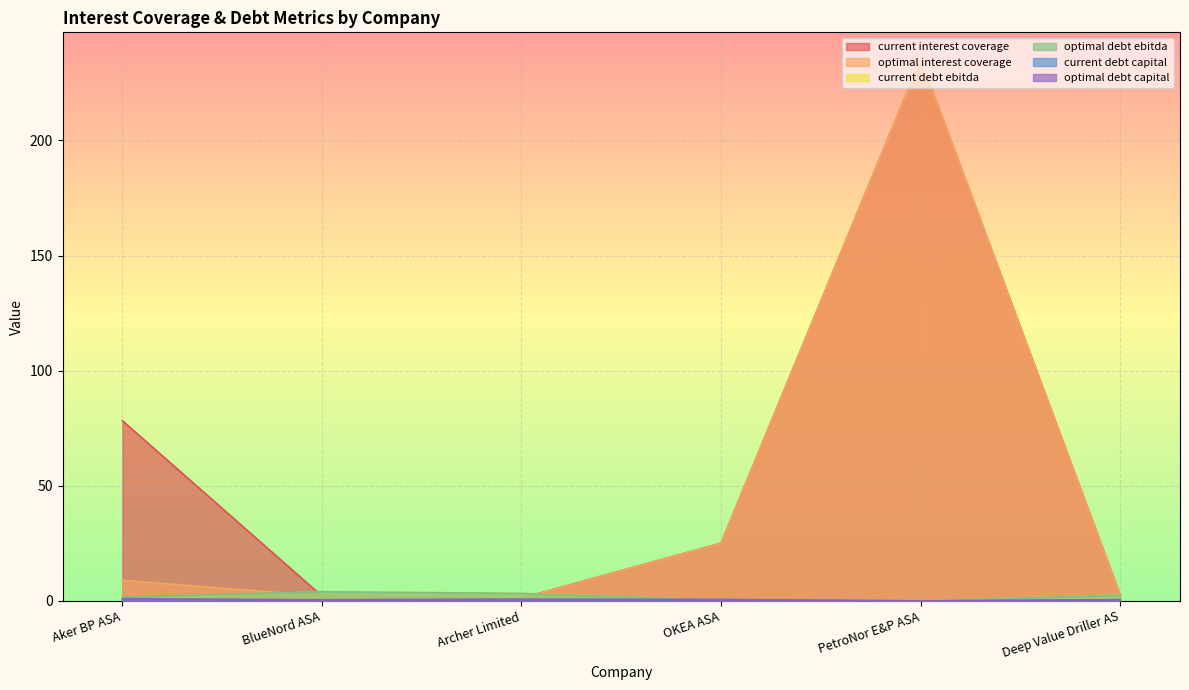

What is the label of the 2nd point from the right?

PetroNor E&P ASA